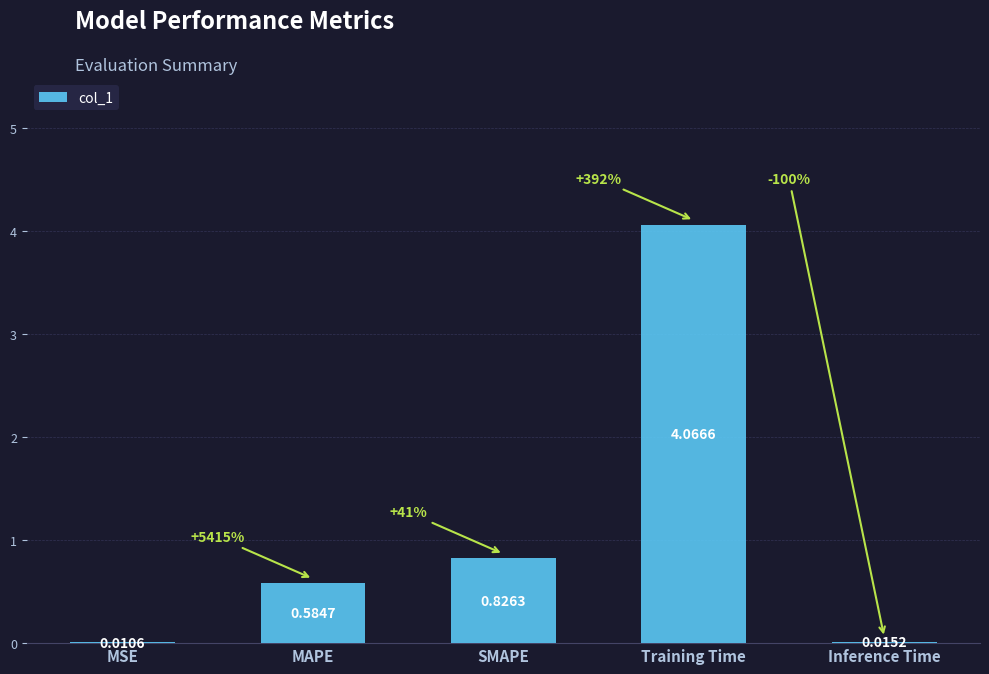

What is the change in value from MAPE to SMAPE?

+0.2